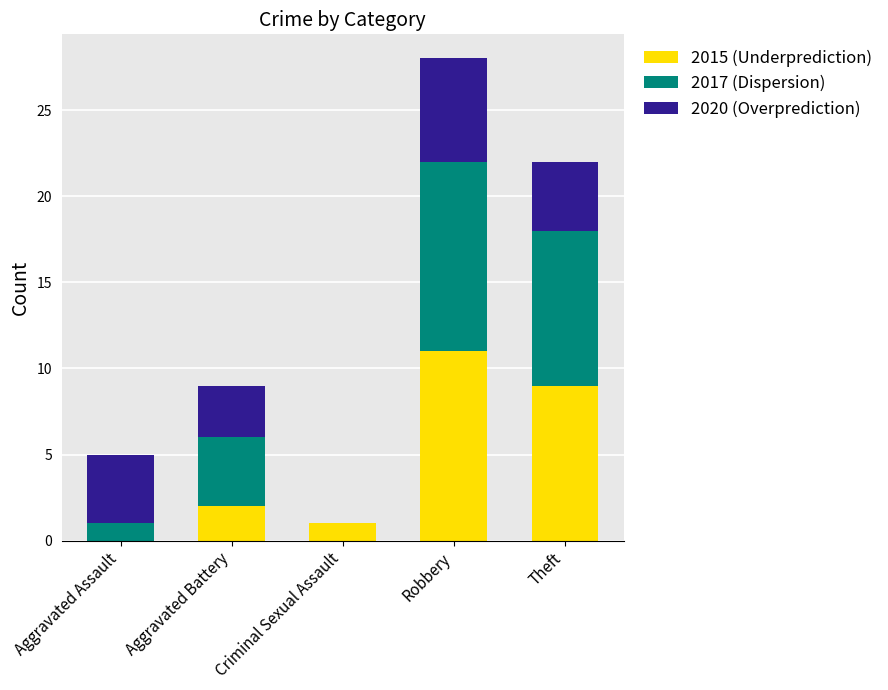

Does the chart contain stacked bars?

Yes